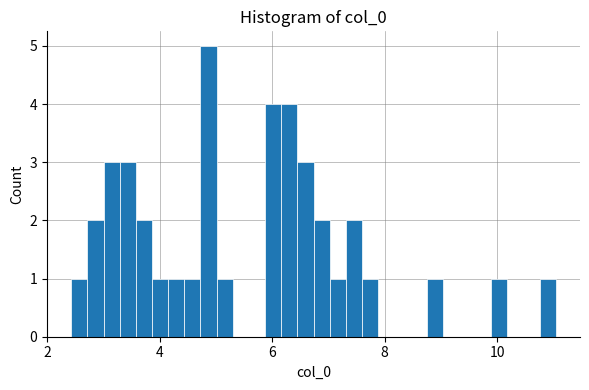

Around what value on the x-axis is the tallest bar? Give the approximate position of its centre, as read against the axis.

4.8